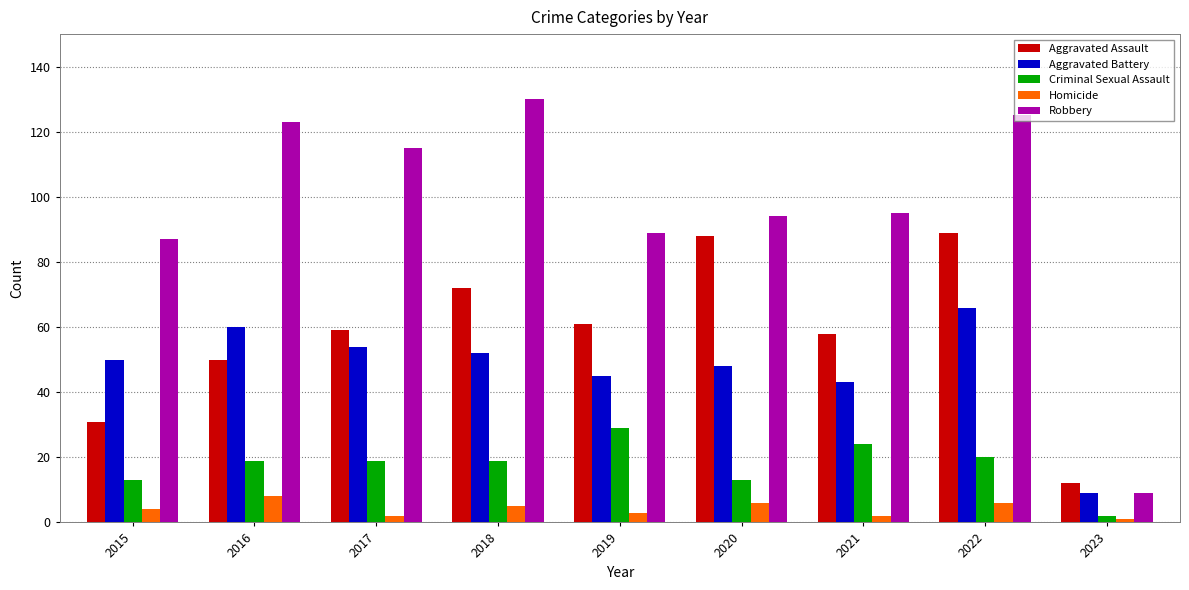

Rank the series at 2018 from highest to lowest value.

Robbery, Aggravated Assault, Aggravated Battery, Criminal Sexual Assault, Homicide